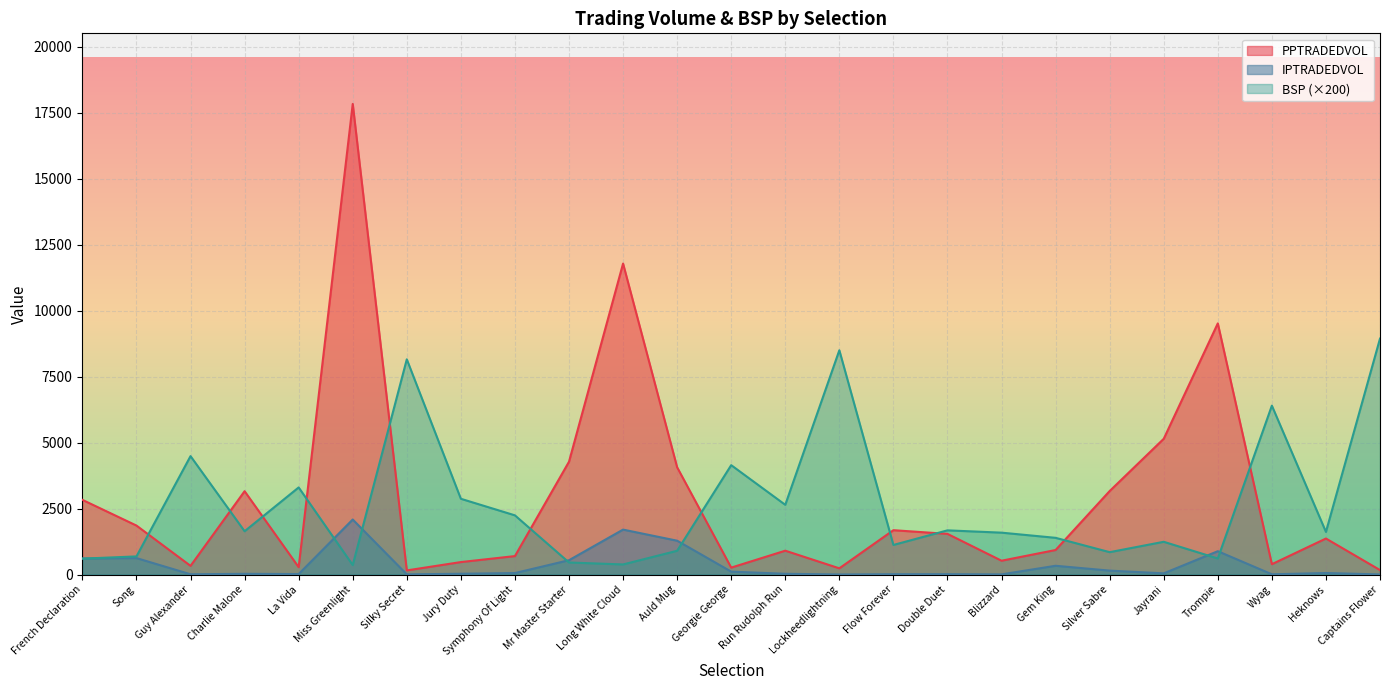

Does the chart display data point markers on the line(s)?

No